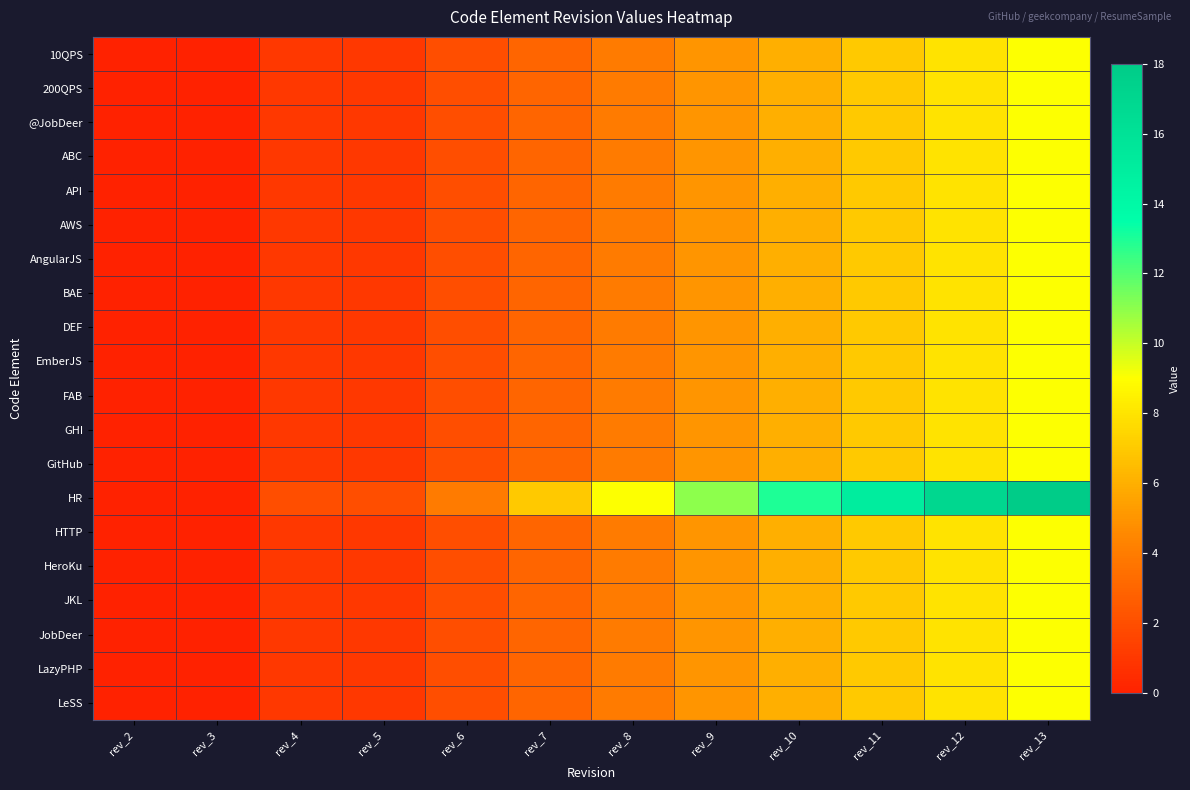

At rev_11, list the series in order from smallest to largest.

10QPS, 200QPS, @JobDeer, ABC, API, AWS, AngularJS, BAE, DEF, EmberJS, FAB, GHI, GitHub, HTTP, HeroKu, JKL, JobDeer, LazyPHP, LeSS, HR